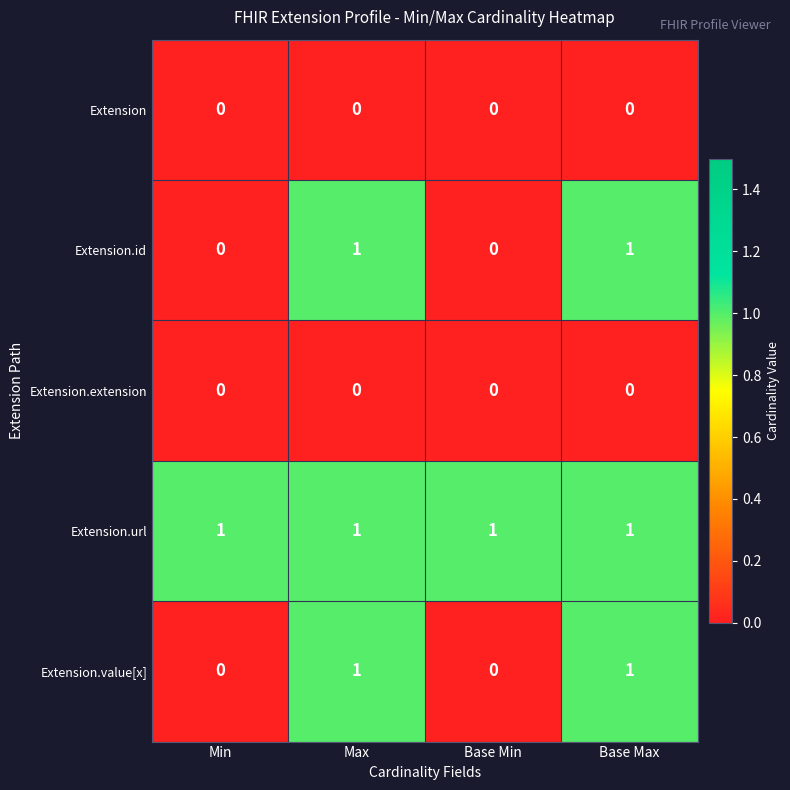

Is it true that Extension.id equals 0 at Base Min?

True